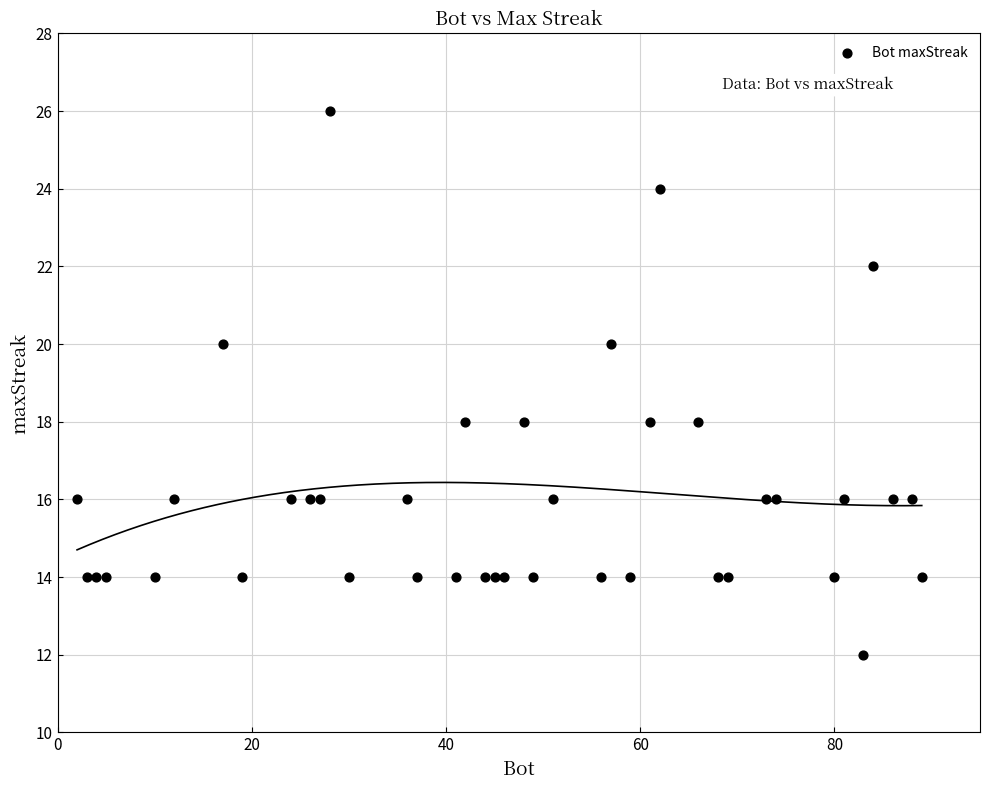

What is the range of X values (max minus min)?

87